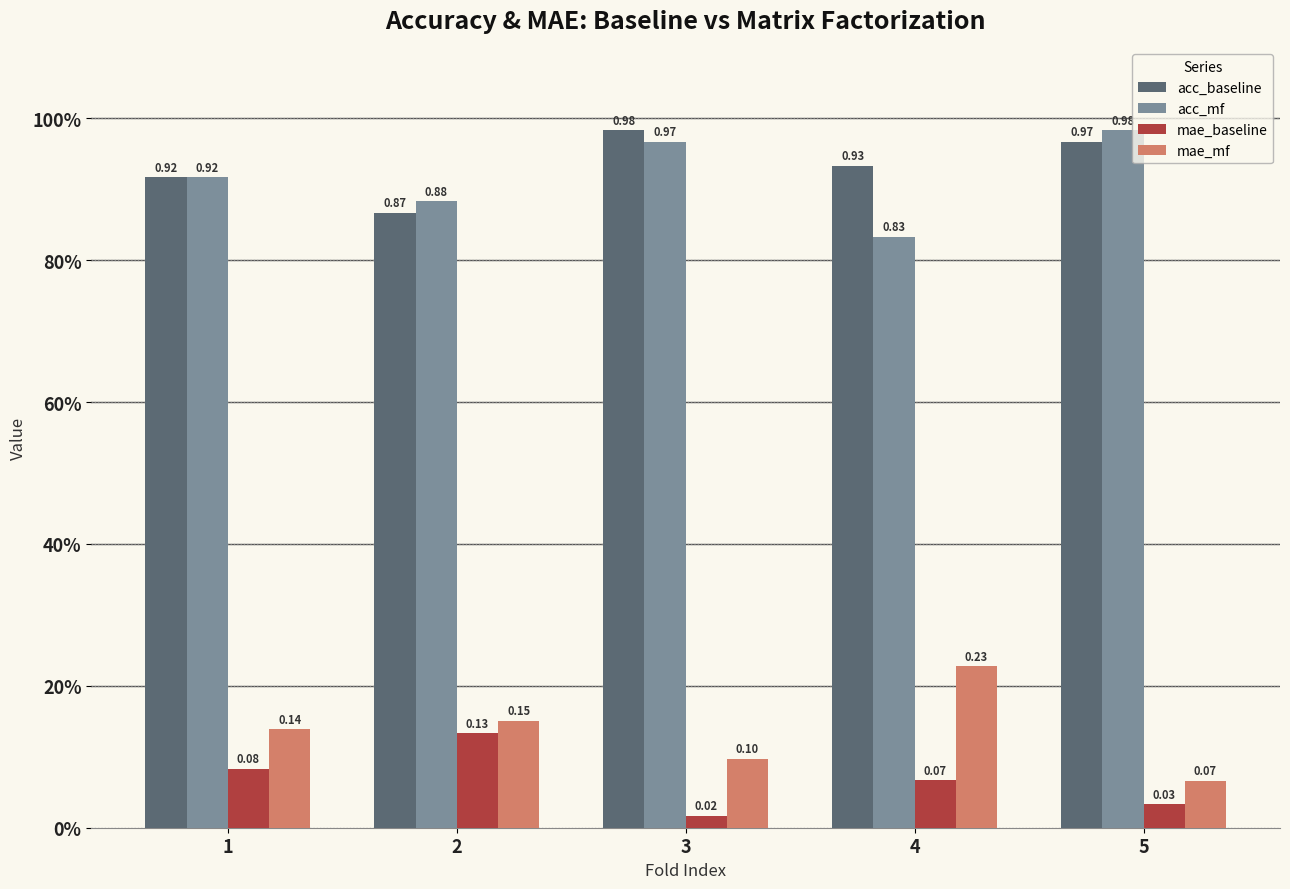

At 1, list the series in order from largest to smallest.

acc_baseline, acc_mf, mae_mf, mae_baseline